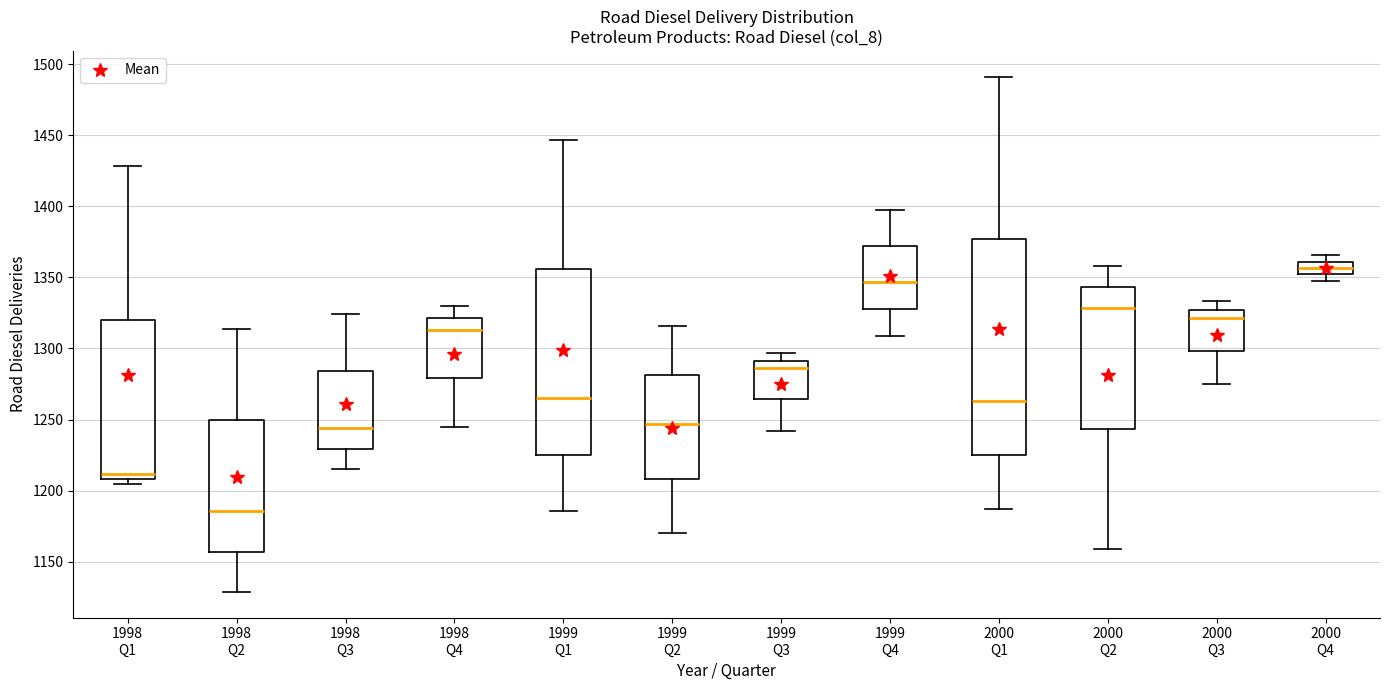

Comparing the boxes themselves (not the whiskers), which one is the tallest?

2000 Q1